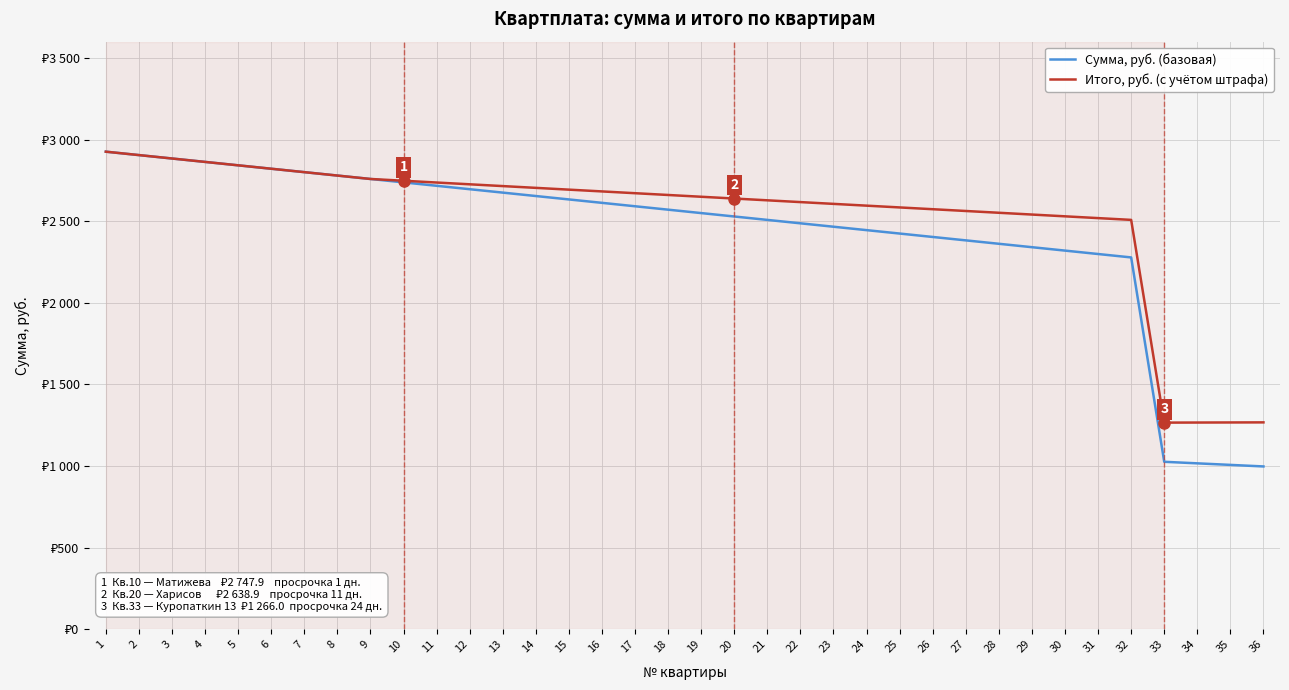

What is the difference between the maximum and minimum values in the Итого, руб. (с учётом штрафа) series?

1660.0